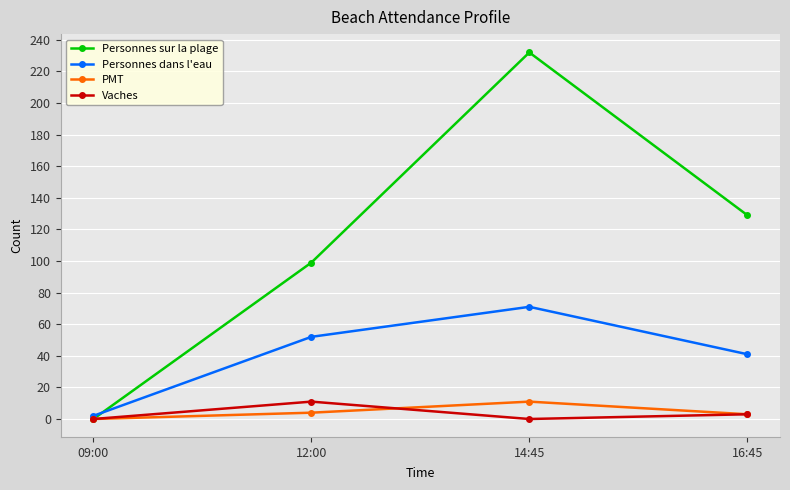

Rank the series at 14:45 from lowest to highest value.

Vaches, PMT, Personnes dans l'eau, Personnes sur la plage